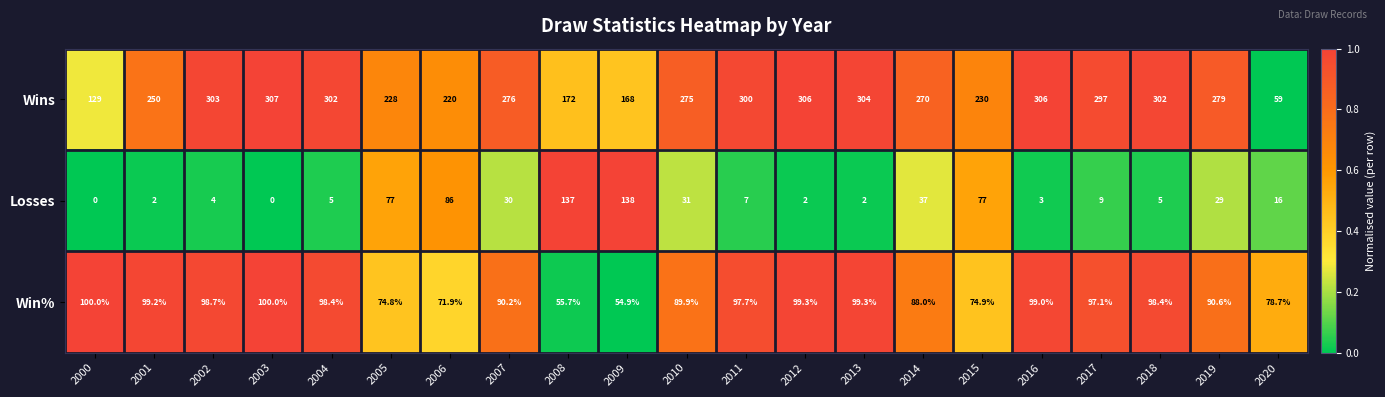

At which label is Wins closest to 183?

2008